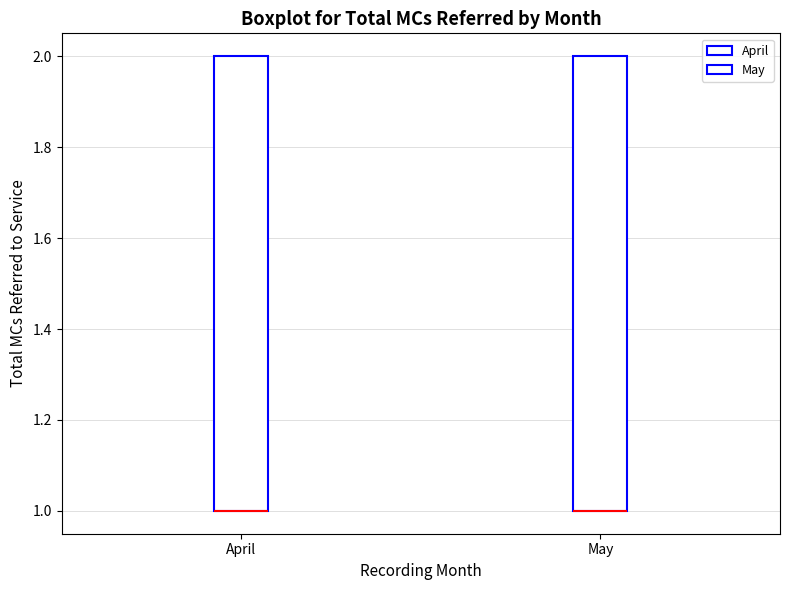

Reading left to right, transcribe this box plot: for each box, give where its median line is, the range the box spans, and where its two whiskers end, as read against the y-axis. The values are not printed on the chart, so give them approximately, as read against the axis.

April: median 1 (drawn on the box's lower edge), box 1 to 2, whiskers 1 to 2
May: median 1 (drawn on the box's lower edge), box 1 to 2, whiskers 1 to 2